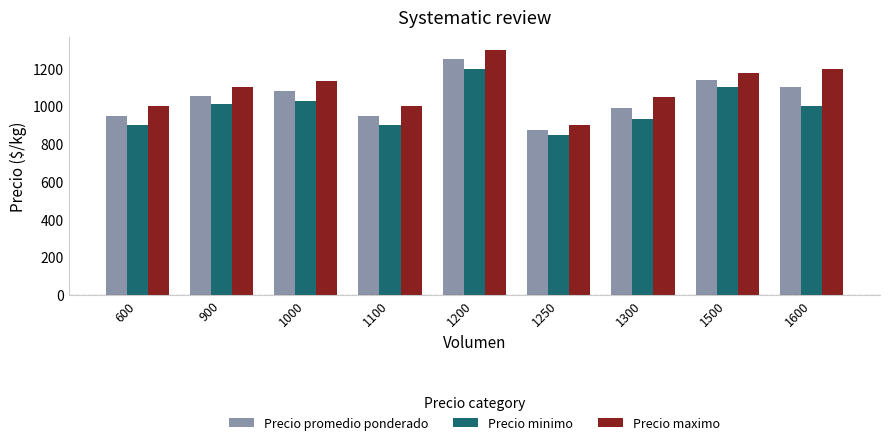

Between 900 and 1500, which series saw the biggest shift?

Precio minimo